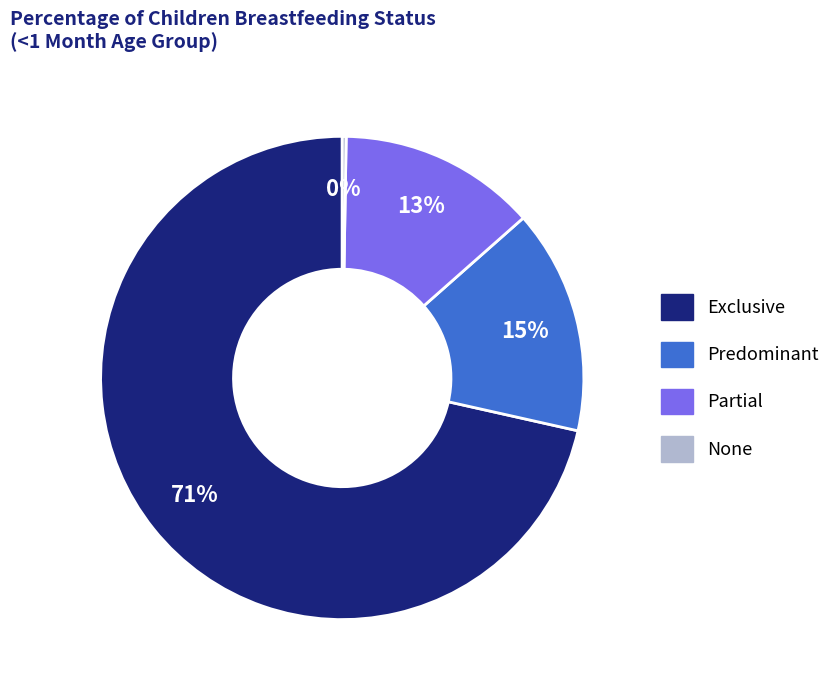

Between Predominant and Exclusive, which is larger?

Exclusive